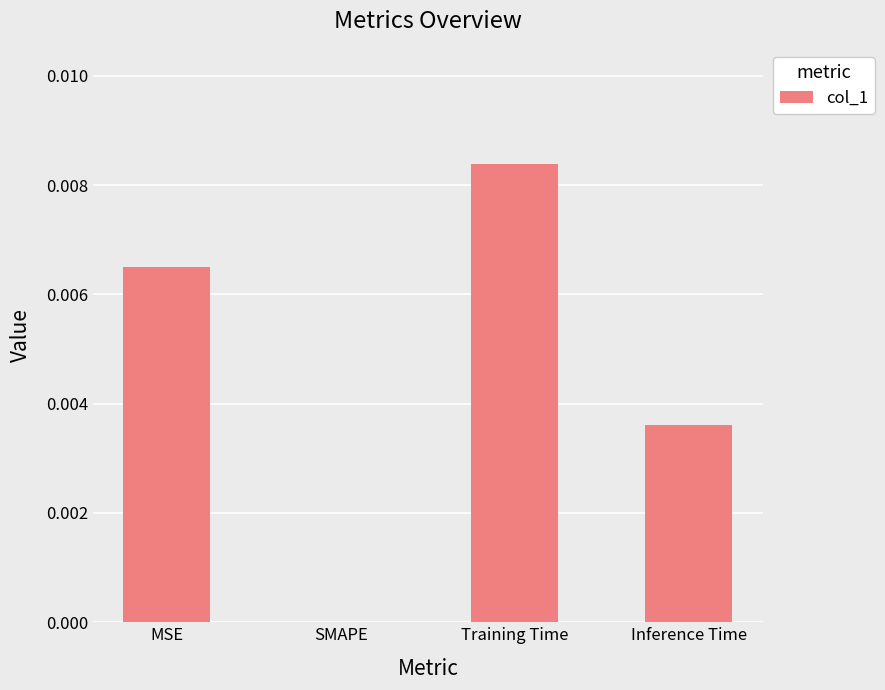

True or false: the data shows 0.0 at Inference Time.

True